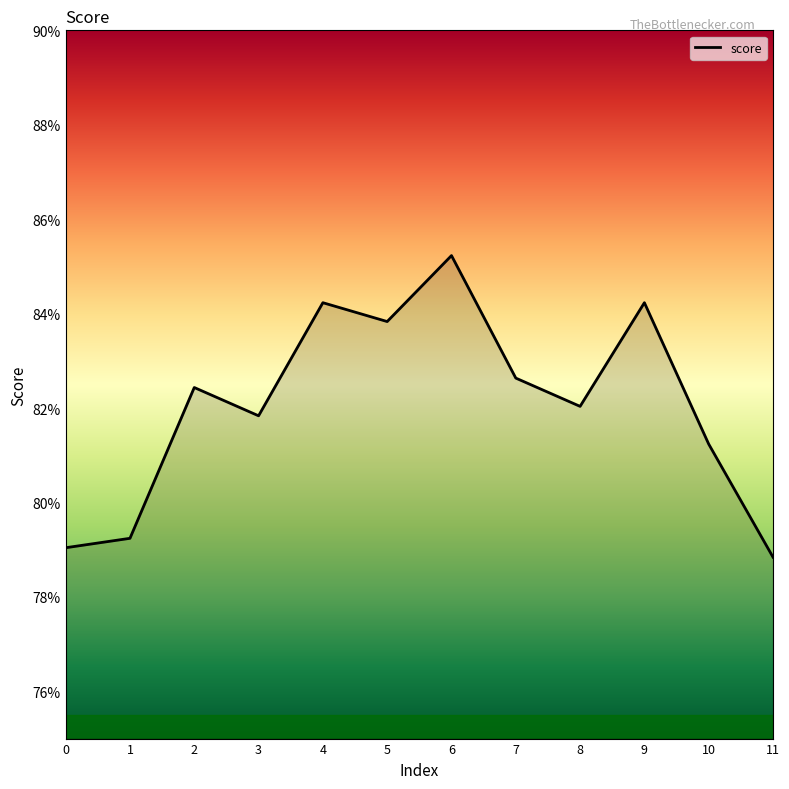

Does the chart have visible grid lines?

No